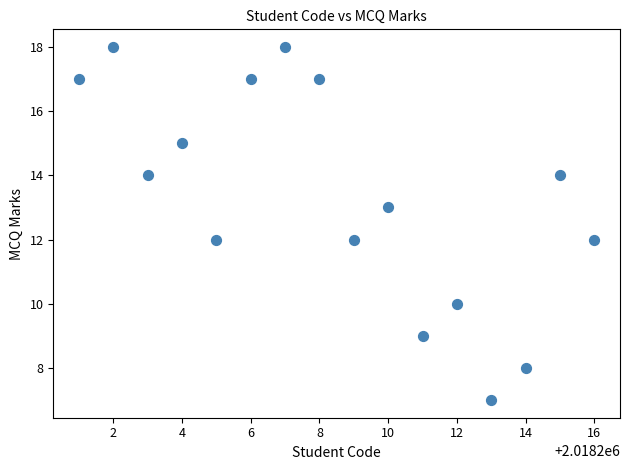

What is the range of Y values (max minus min)?

11